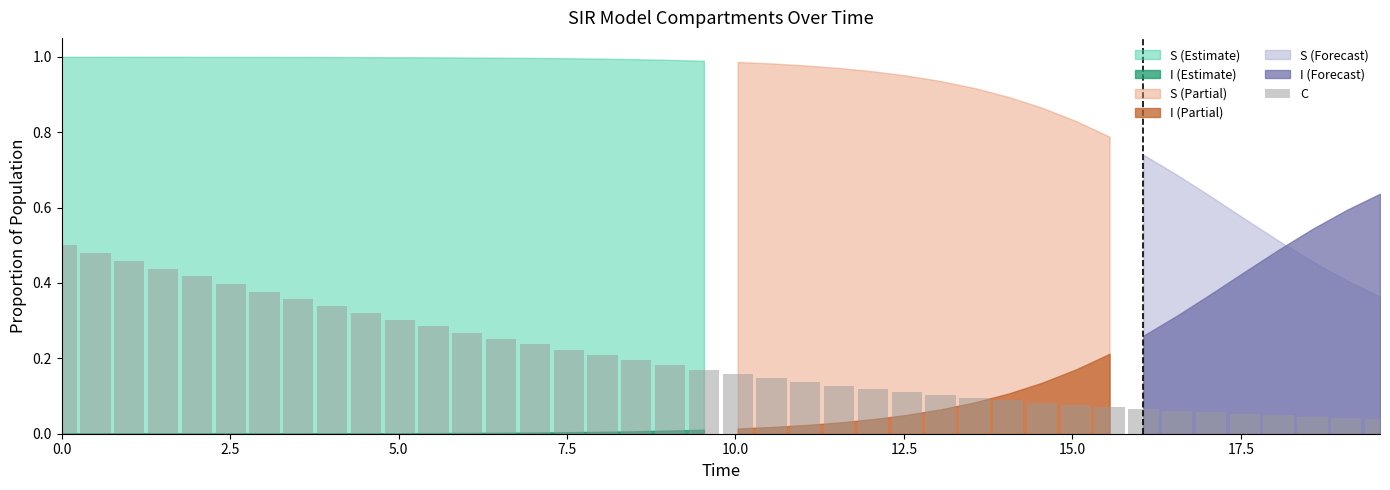

What is the sum of all values?

8.1